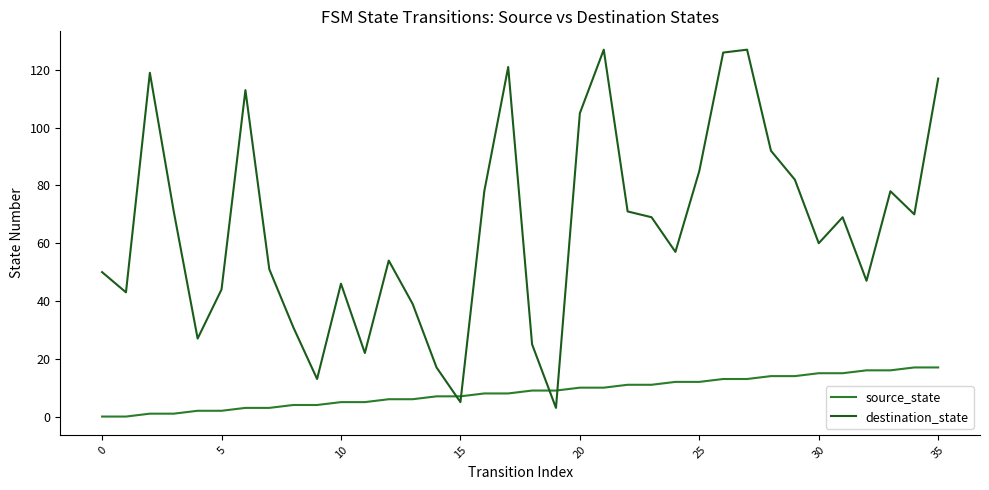

Rank the series by their average value, from highest to lowest.

destination_state, source_state